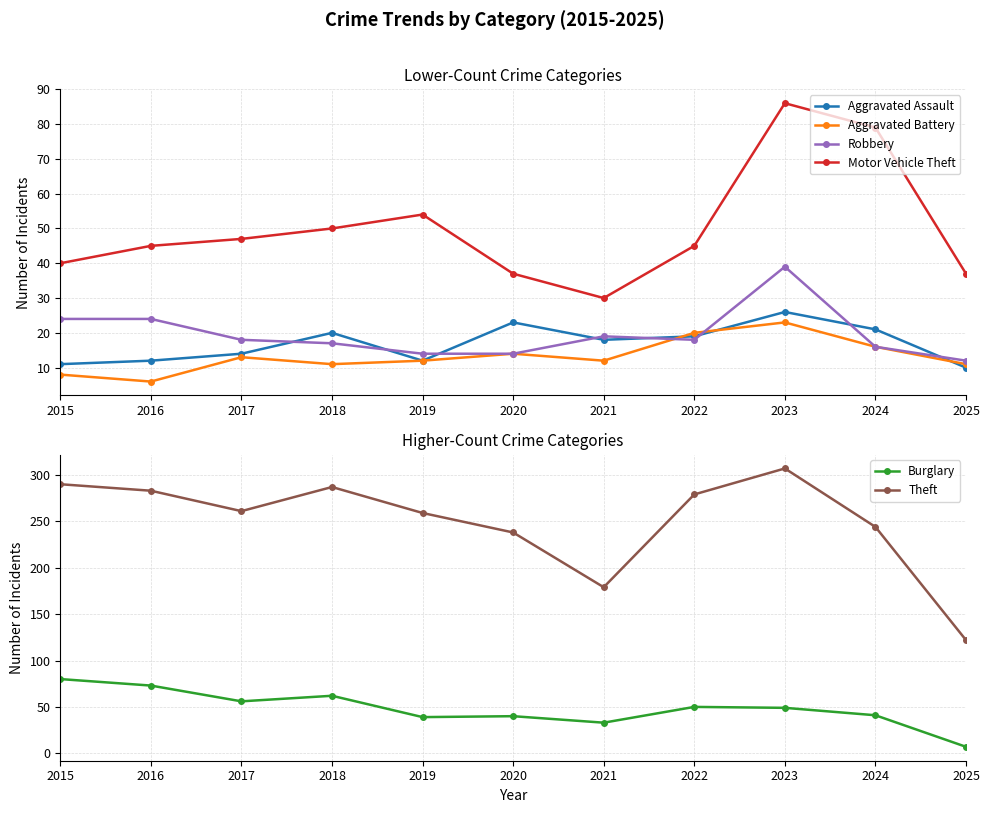

What is the difference between the maximum and second lowest values in the Aggravated Assault series?

15